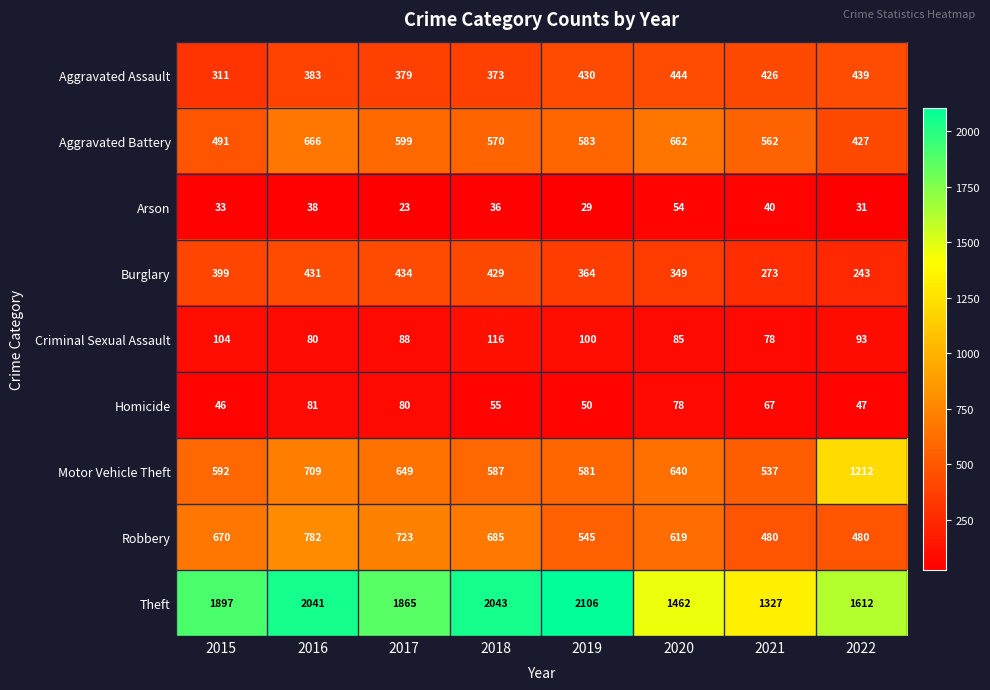

Which series changed the most between 2017 and 2020?

Theft